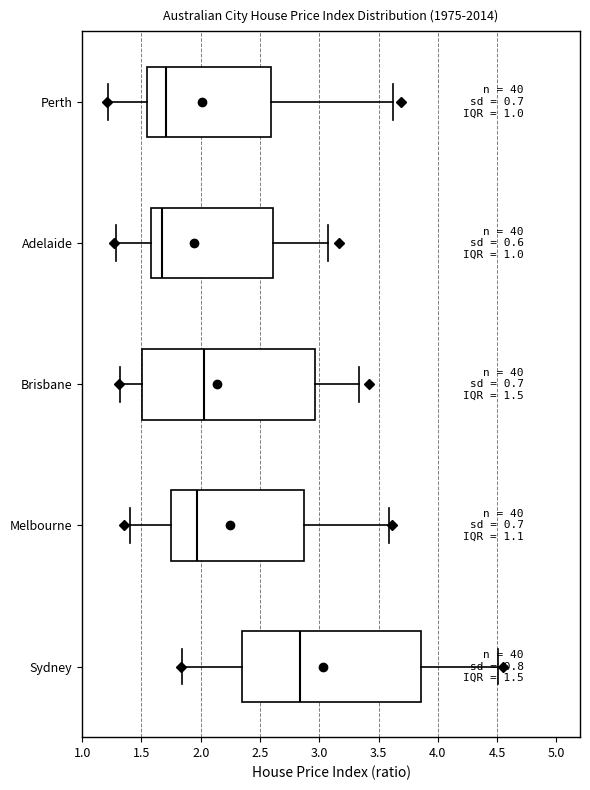

Which box has the furthest to the right median line?

Sydney